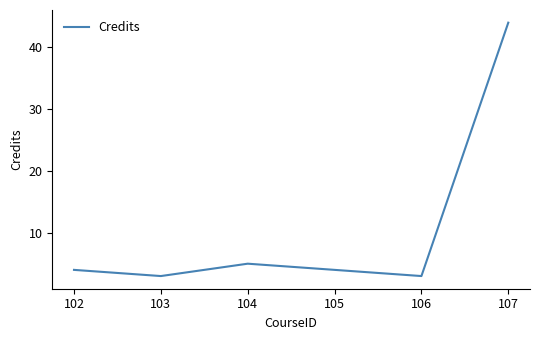

Where is the first local maximum?

104